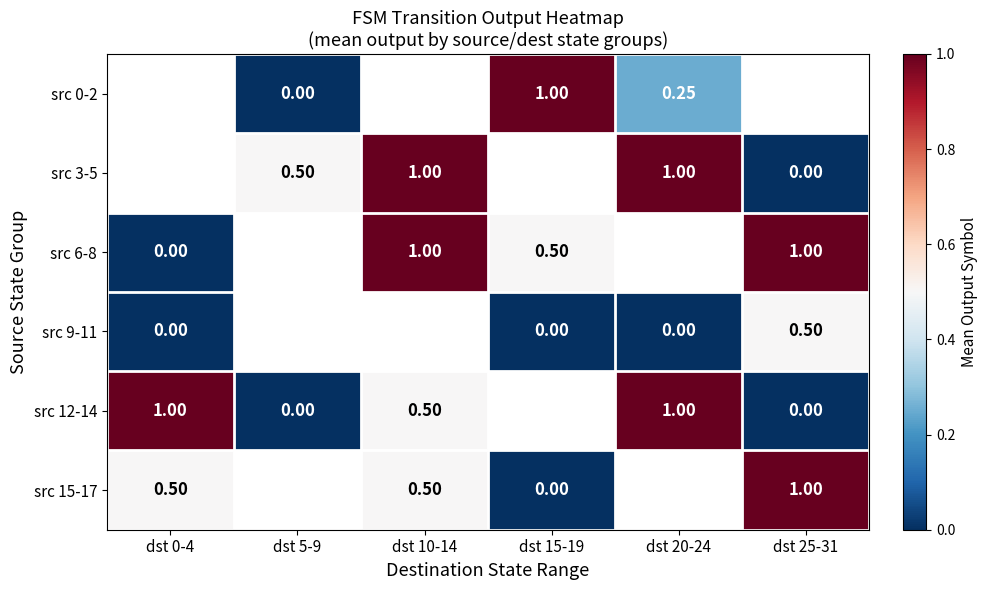

Is the value of src 0-2 at dst 15-19 greater than the value of src 9-11 at dst 25-31?

Yes